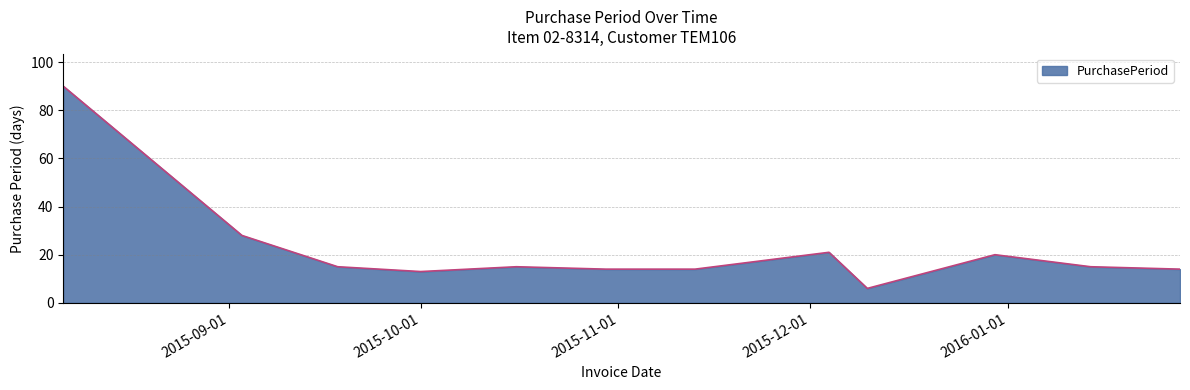

How many distinct data groups are displayed?

1